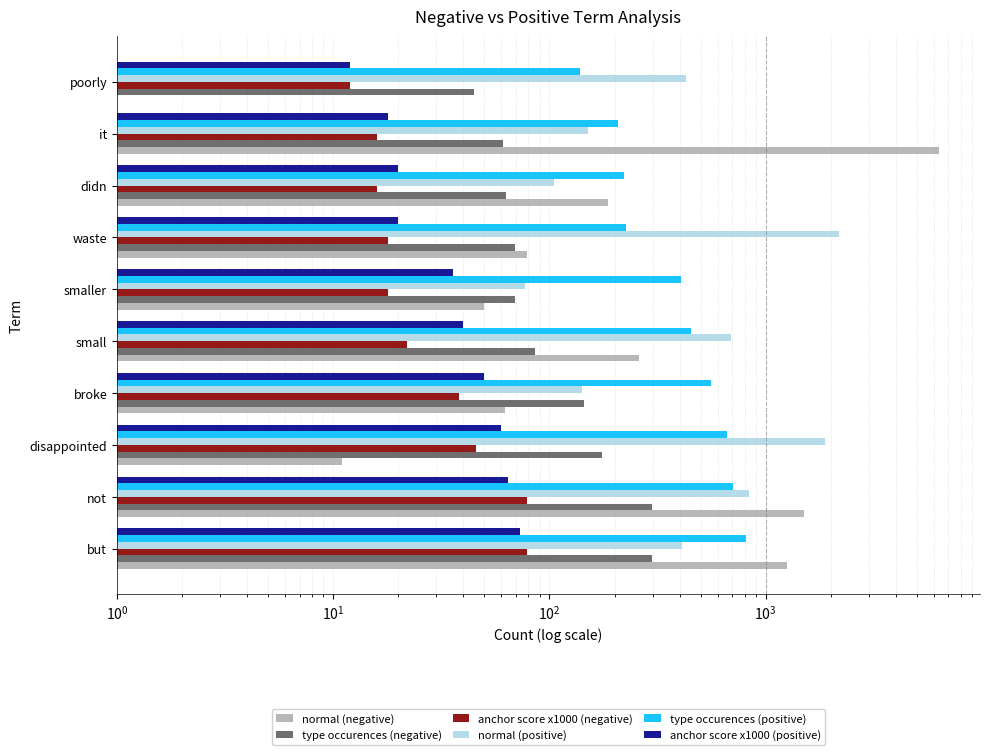

The type occurences (negative) series shows 60 at small. True or false?

False